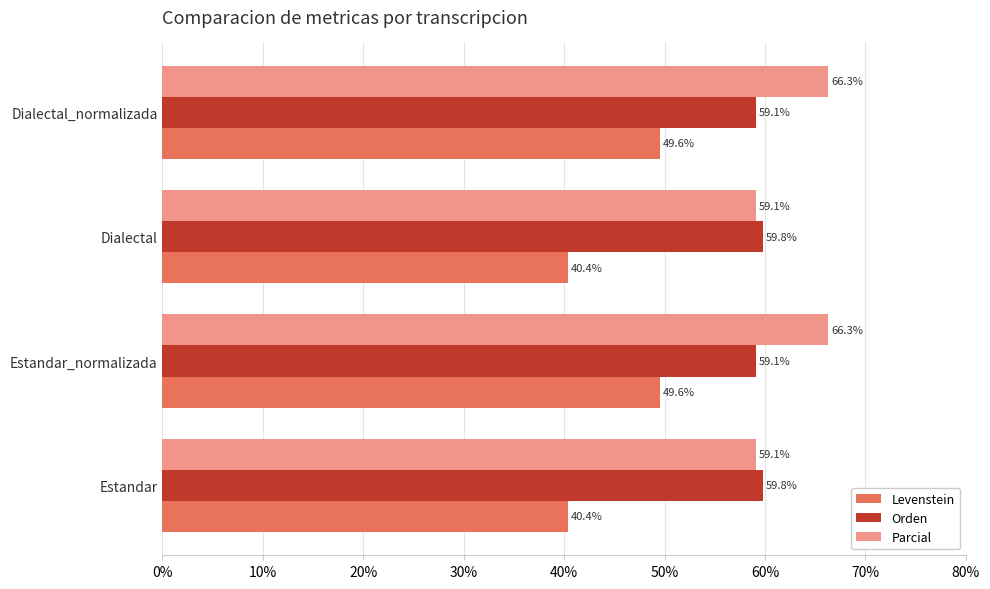

What is the difference between the second highest and minimum values in the Levenstein series?

9.2